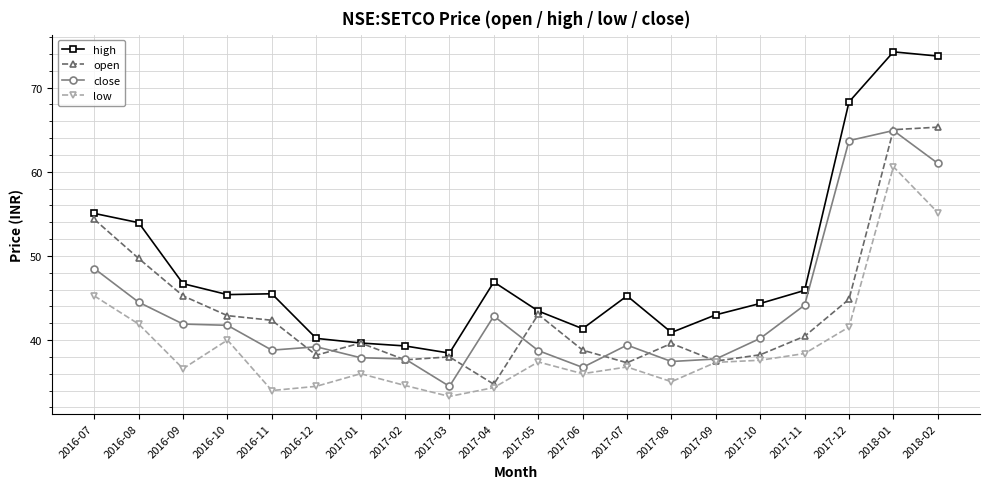

At which category is the sum across all series the highest?

2018-01